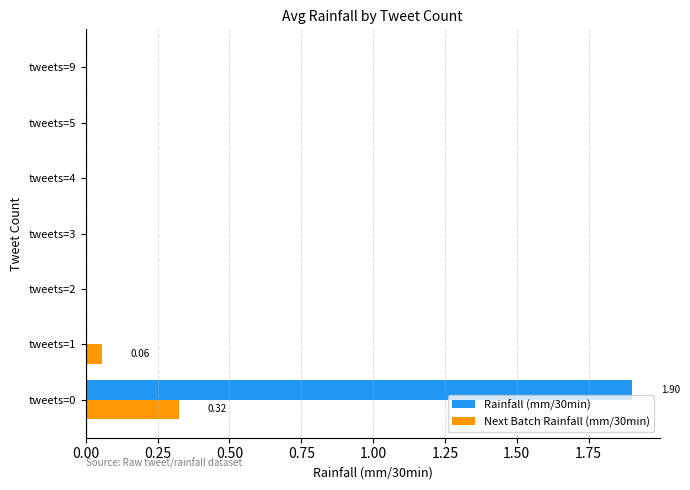

At which category is the sum across all series the highest?

tweets=0